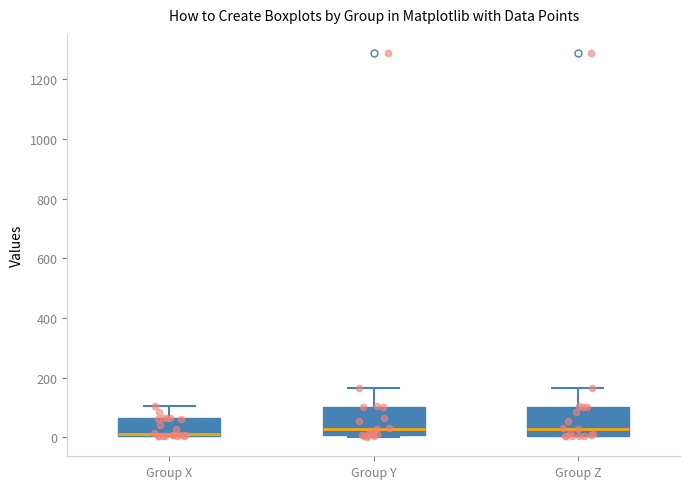

Where does the median line of the box for Group Z sit on the y-axis? The values are not printed on the chart, so give them approximately, as read against the axis.

20